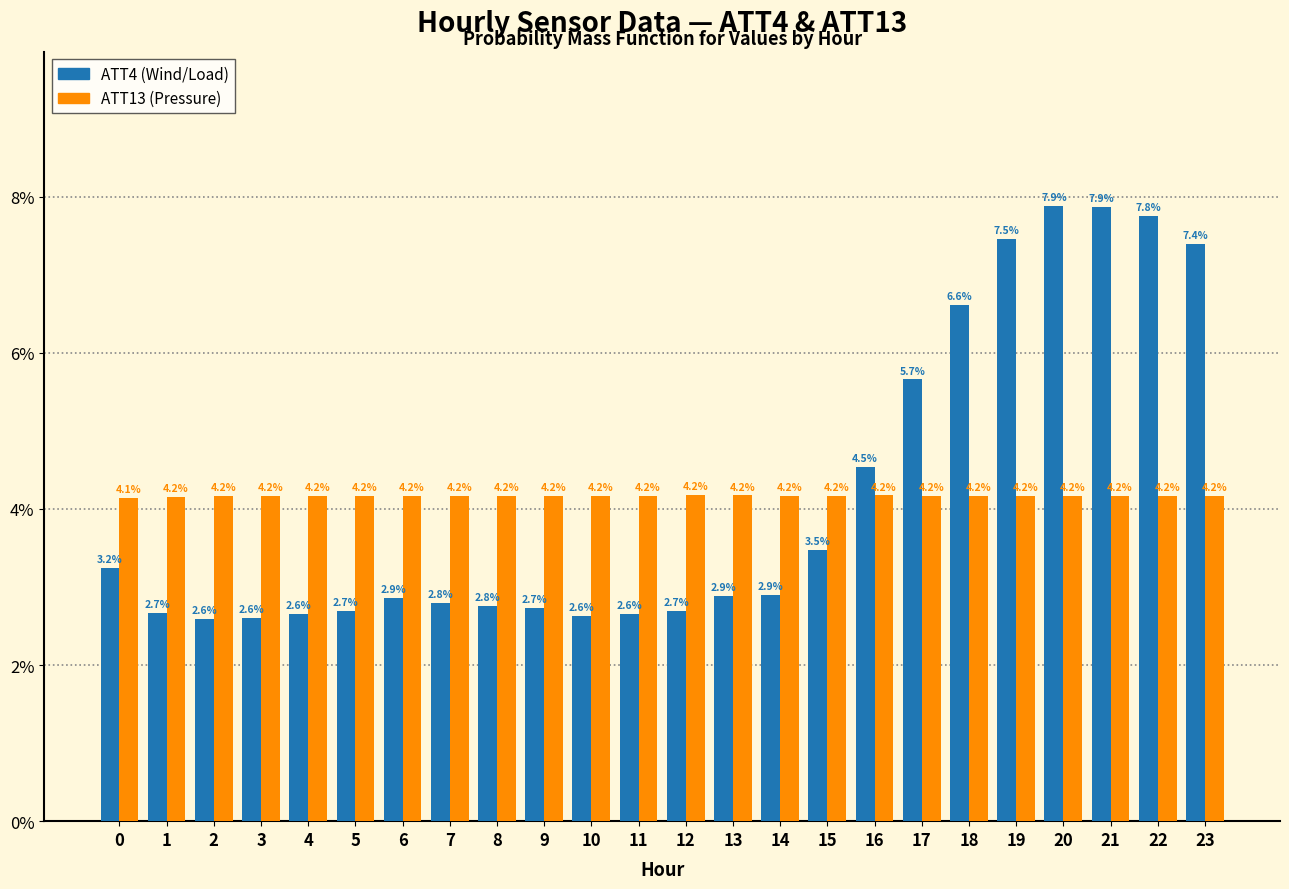

Reading right to left, extract all data points from this chart.

ATT4: 7.4	7.8	7.9	7.9	7.5	6.6	5.7	4.5	3.5	2.9	2.9	2.7	2.6	2.6	2.7	2.8	2.8	2.9	2.7	2.6	2.6	2.6	2.7	3.2
ATT13: 4.2	4.2	4.2	4.2	4.2	4.2	4.2	4.2	4.2	4.2	4.2	4.2	4.2	4.2	4.2	4.2	4.2	4.2	4.2	4.2	4.2	4.2	4.2	4.1